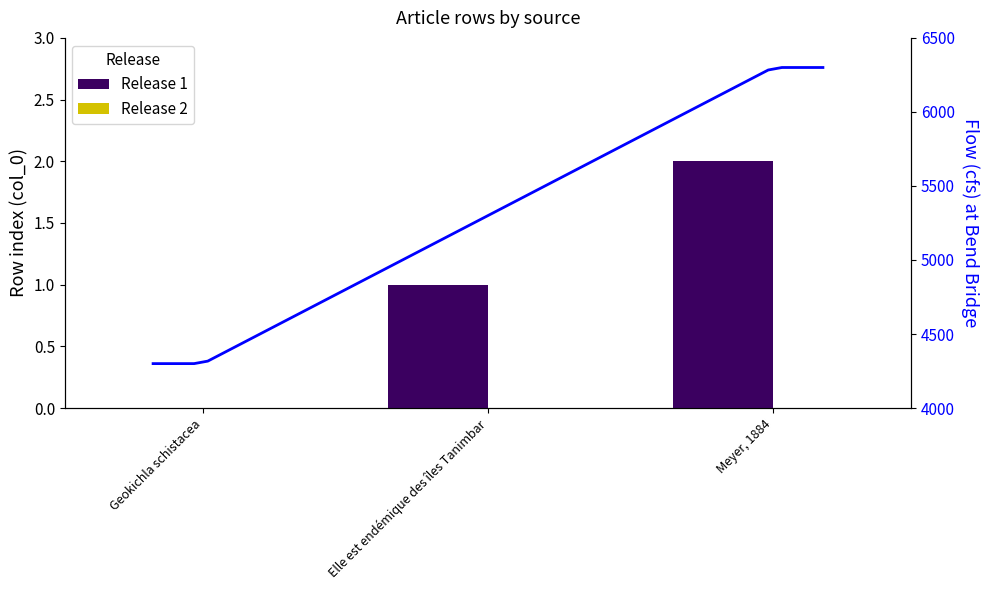

List the labels in order of value, largest first.

Meyer, 1884, Elle est endémique des îles Tanimbar, Geokichla schistacea